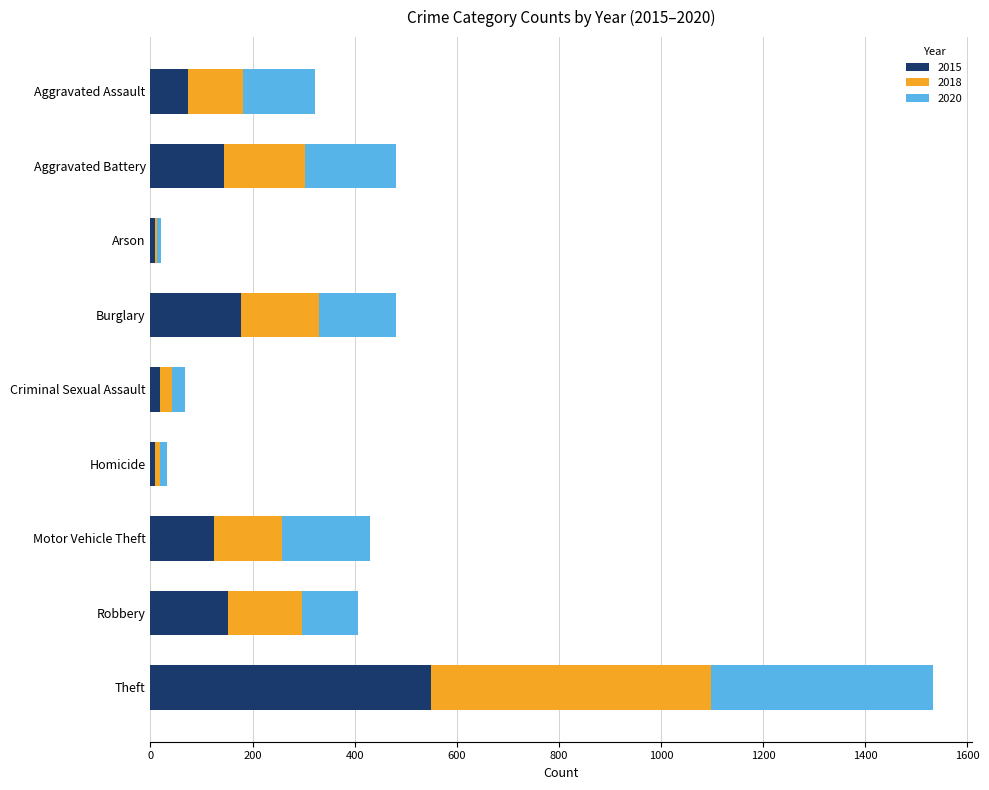

At which label does 2015 reach its peak?

Theft